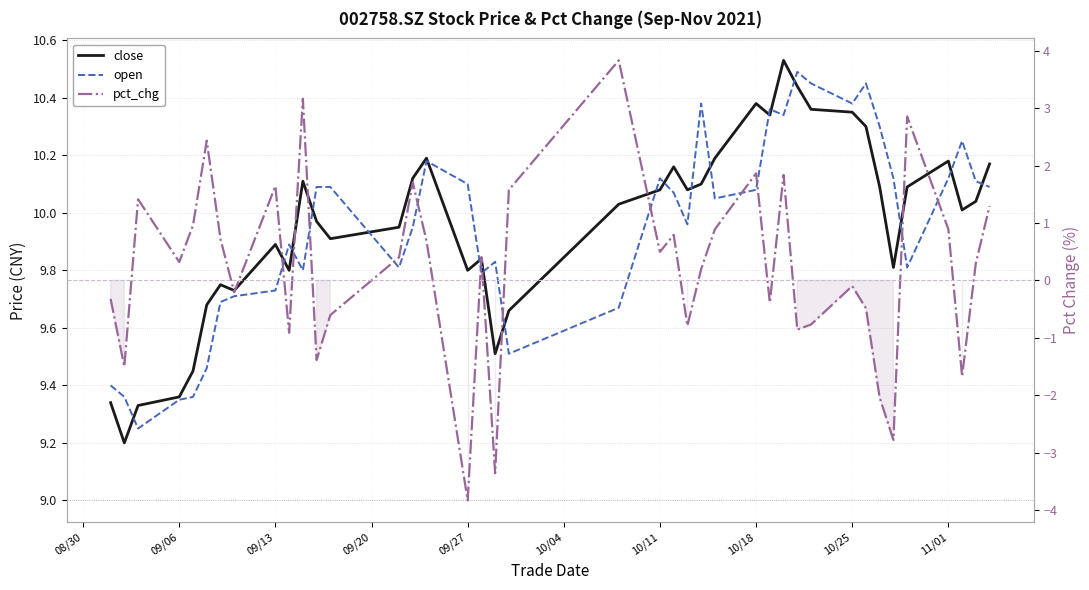

How many lines are shown in the chart?

3